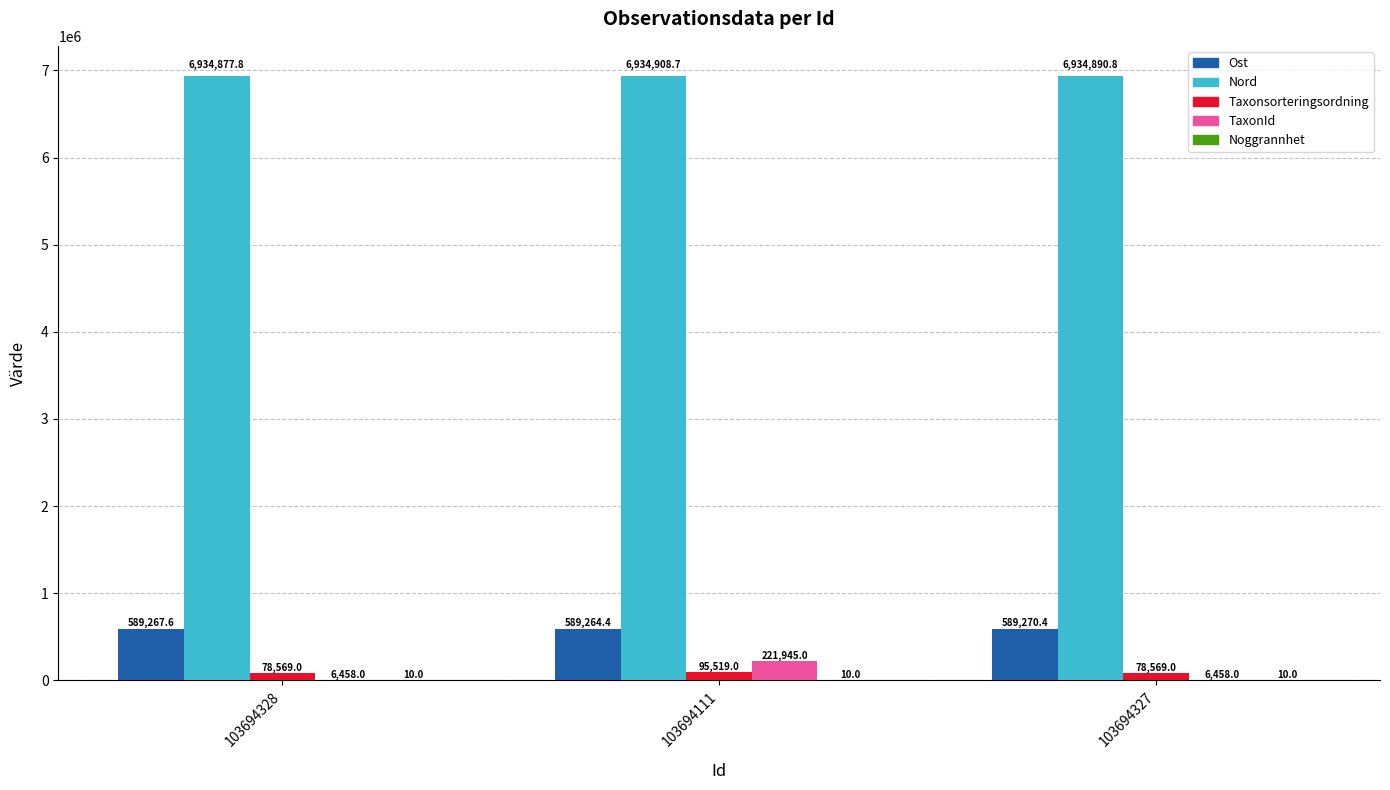

Is it true that Taxonsorteringsordning equals 95519.0 at 103694111?

True